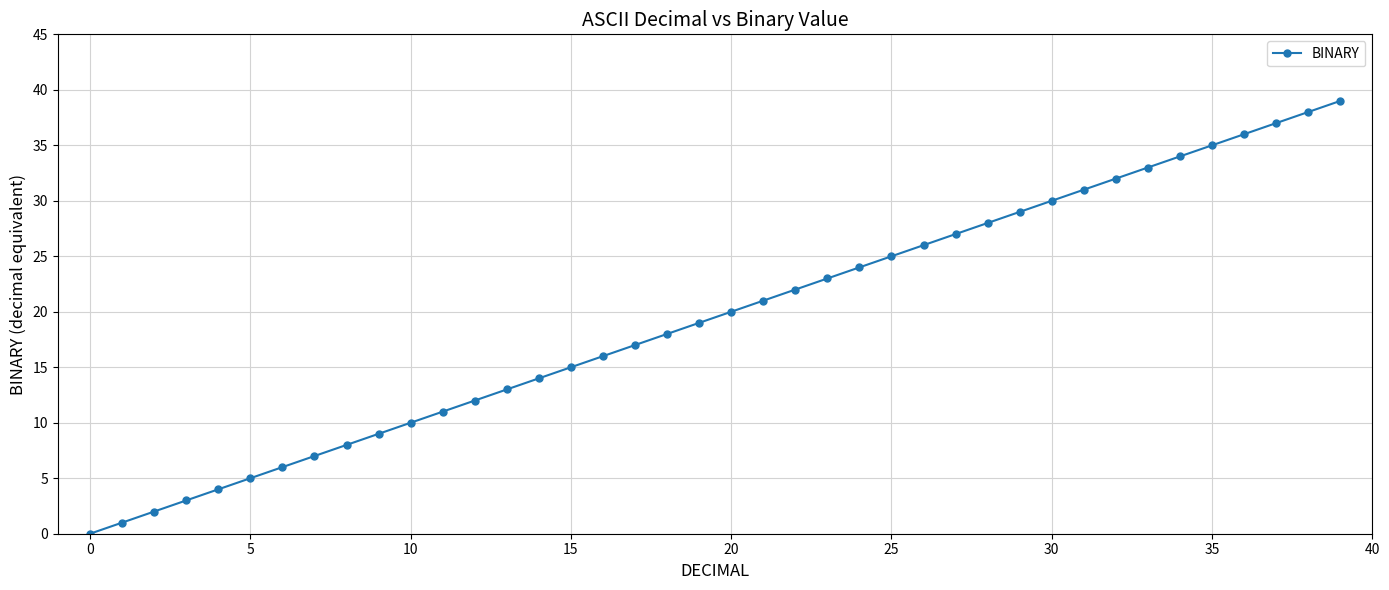

True or false: there are more than 2 points higher than both neighbors.

False